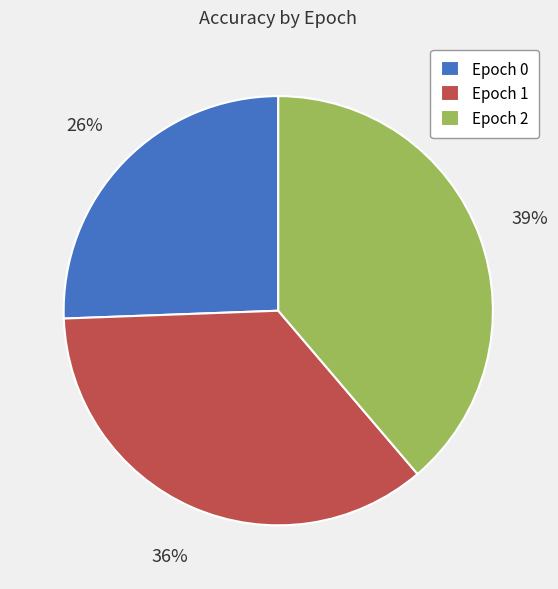

To the nearest percent, what is the average slice percentage?

33%